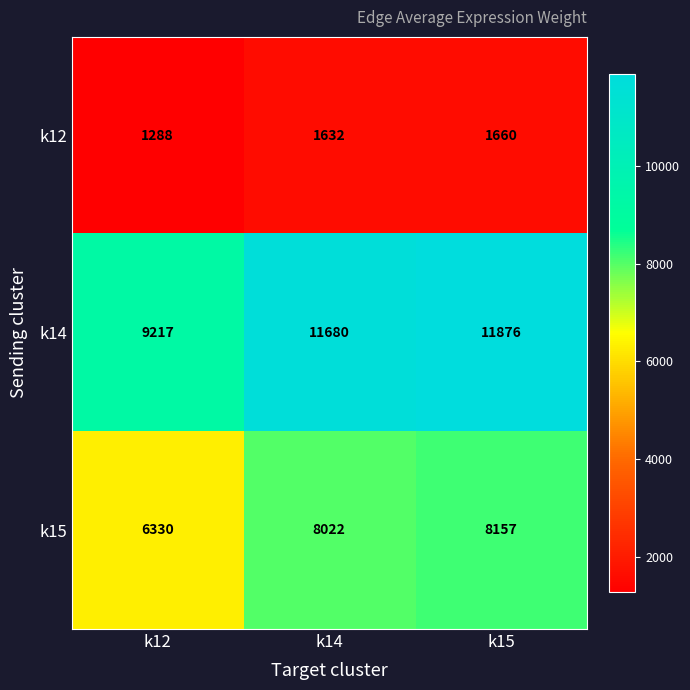

At k15, list the series in order from largest to smallest.

k14, k15, k12